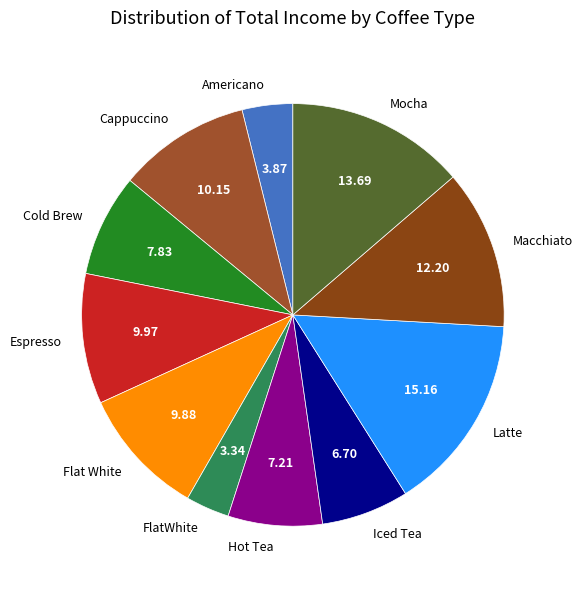

Is there any slice that represents more than half of the pie?

No